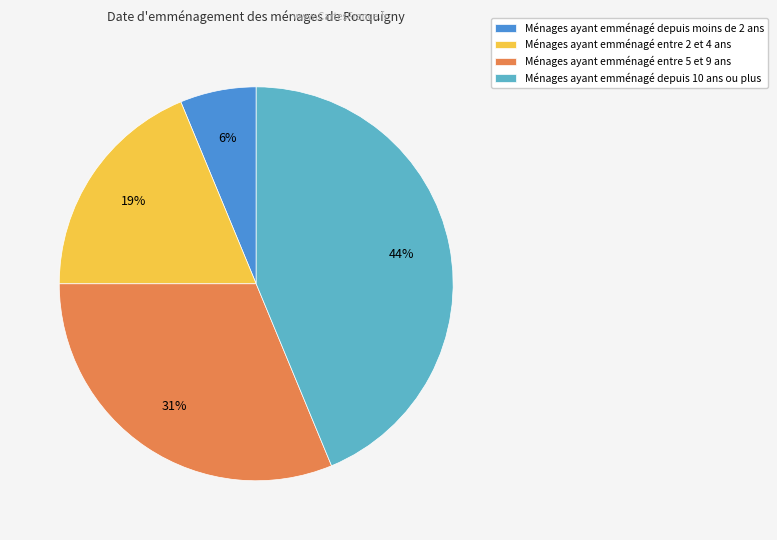

Is it true that Ménages ayant emménagé depuis moins de 2 ans is 6% of the pie?

True